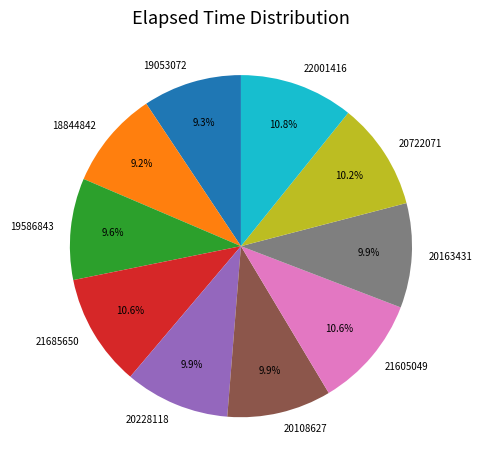

What percentage is the 22001416 slice, to the nearest percent?

11%